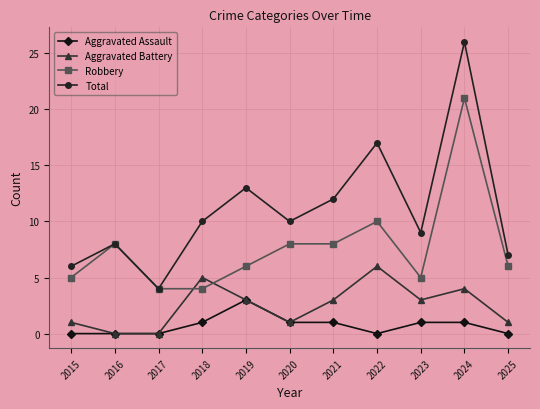

Read the Robbery value at 2019, to the nearest 5.

5